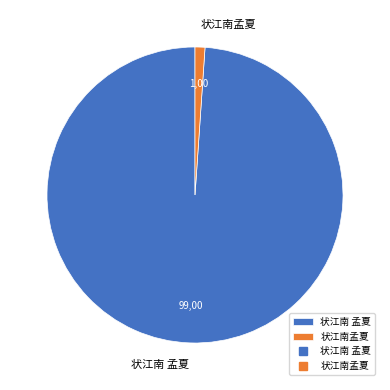

Do 状江南孟夏 and 状江南 孟夏 together represent more than half of the pie?

Yes